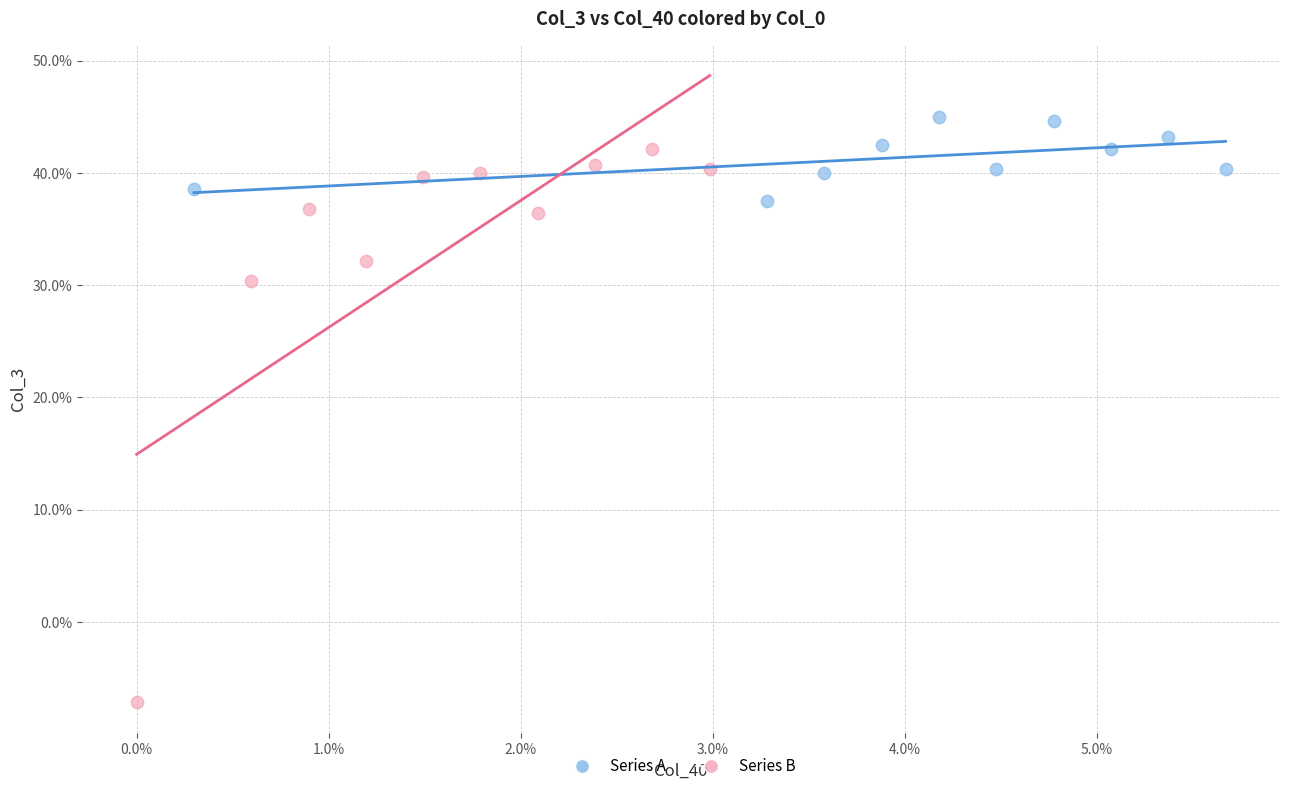

Which series contains the highest Y value?

Series A